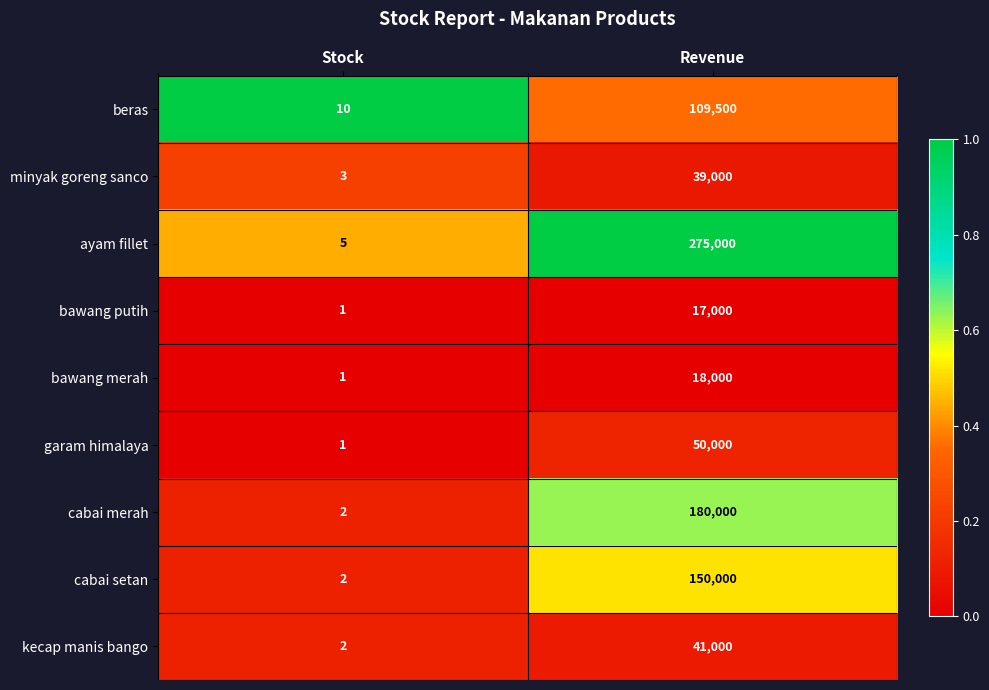

What is the spread (max minus min) of values at Revenue?

258000